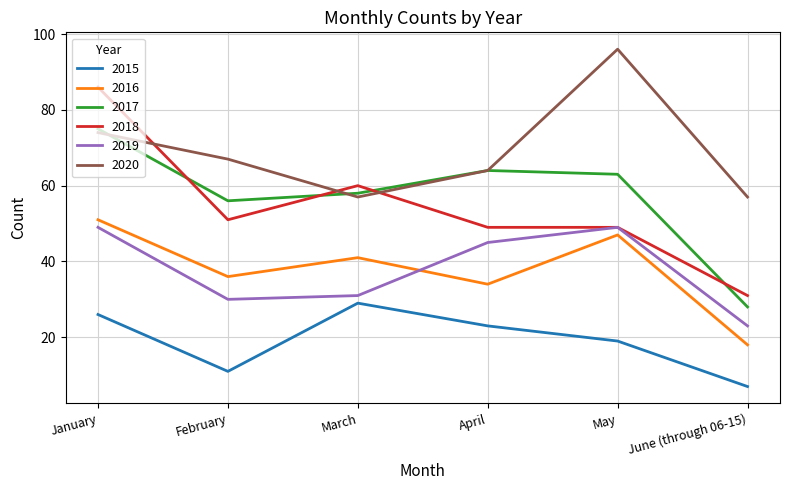

How many series are shown in this chart?

6